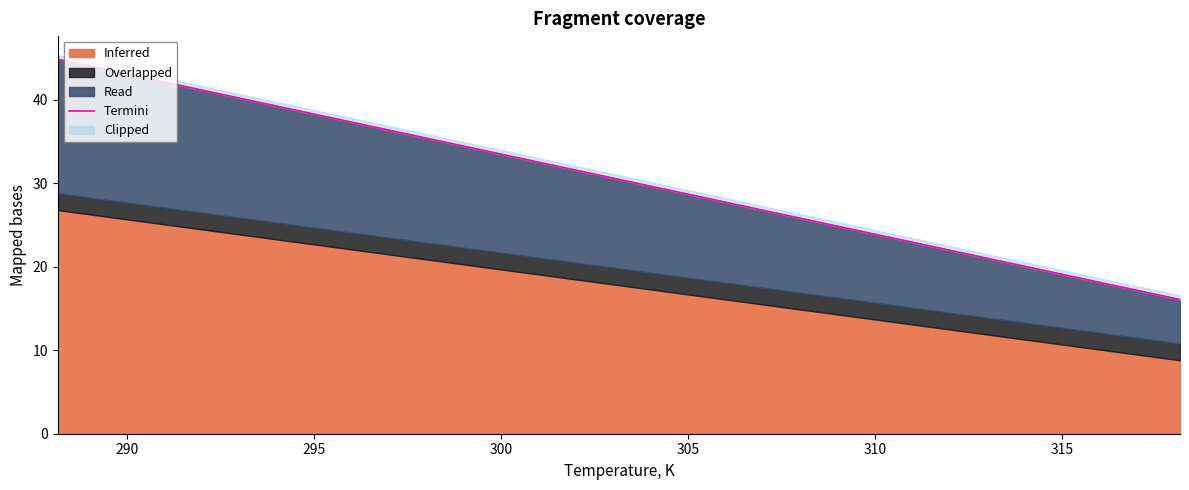

What is the value of the 3rd point from the left?

35.3